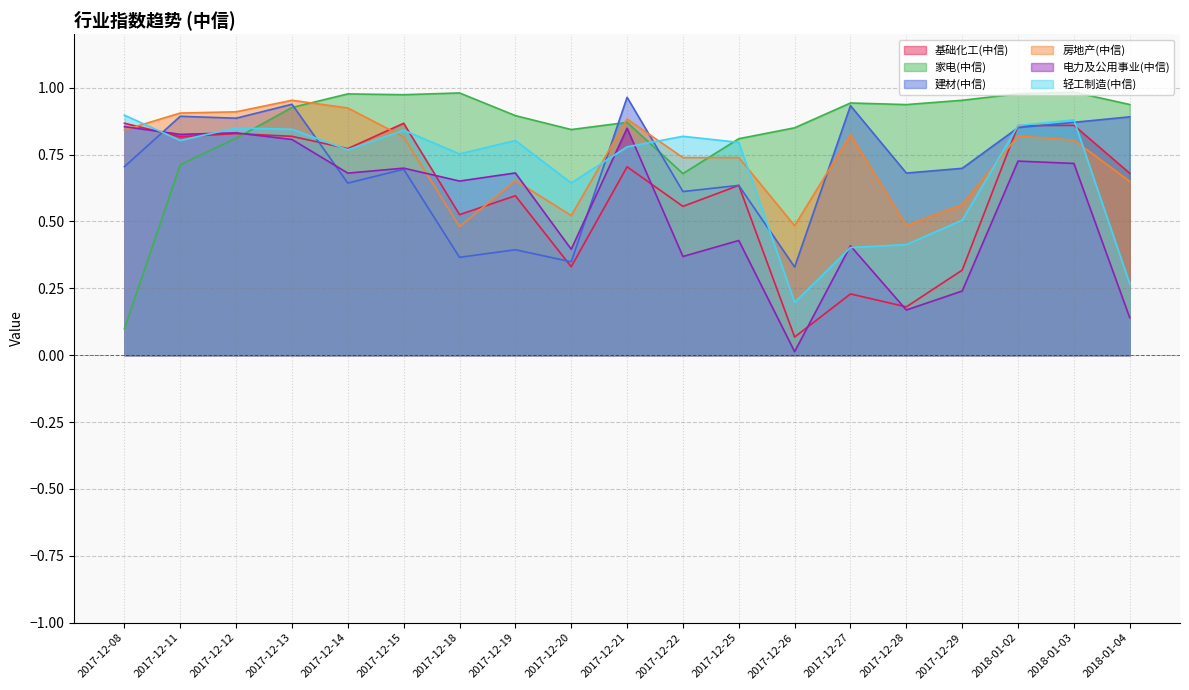

How many lines are shown in the chart?

6